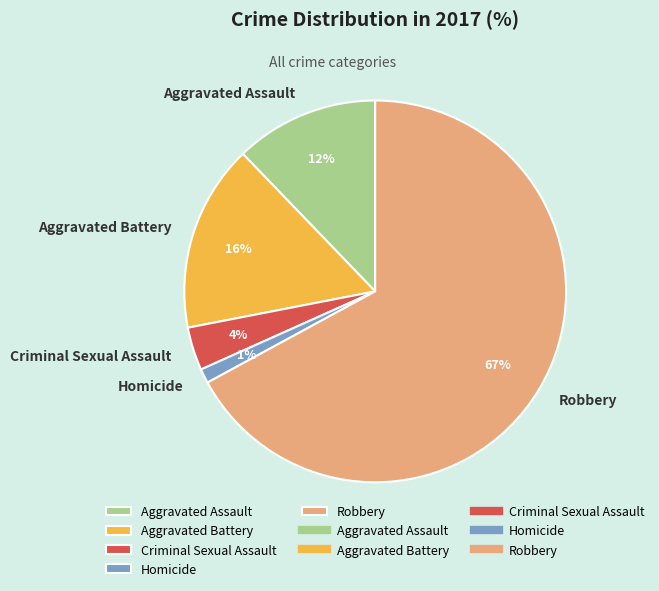

Does any single category account for the majority?

Yes